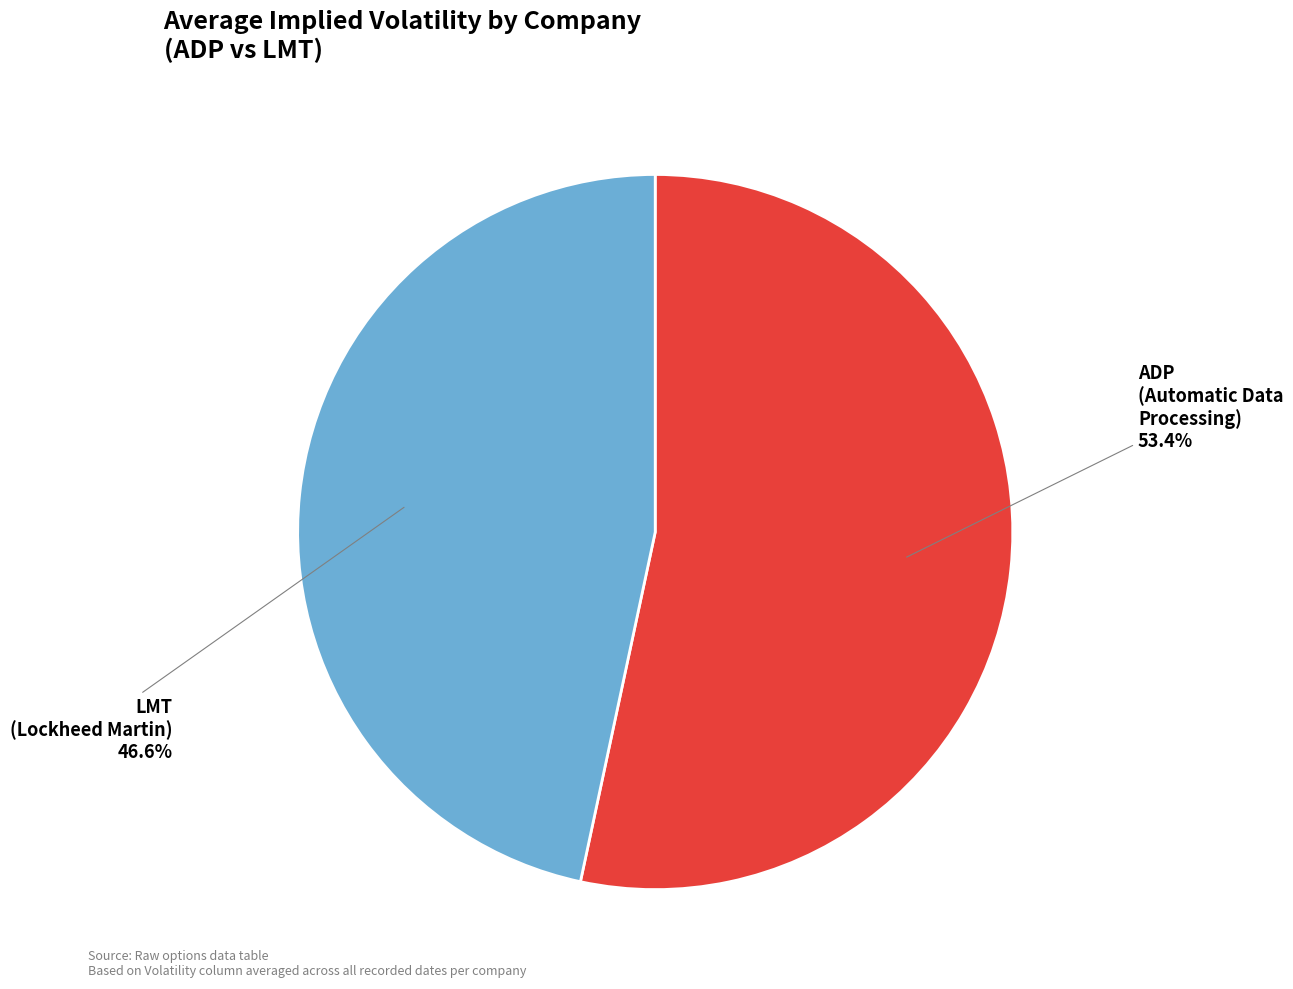

Is there any slice that represents more than half of the pie?

Yes